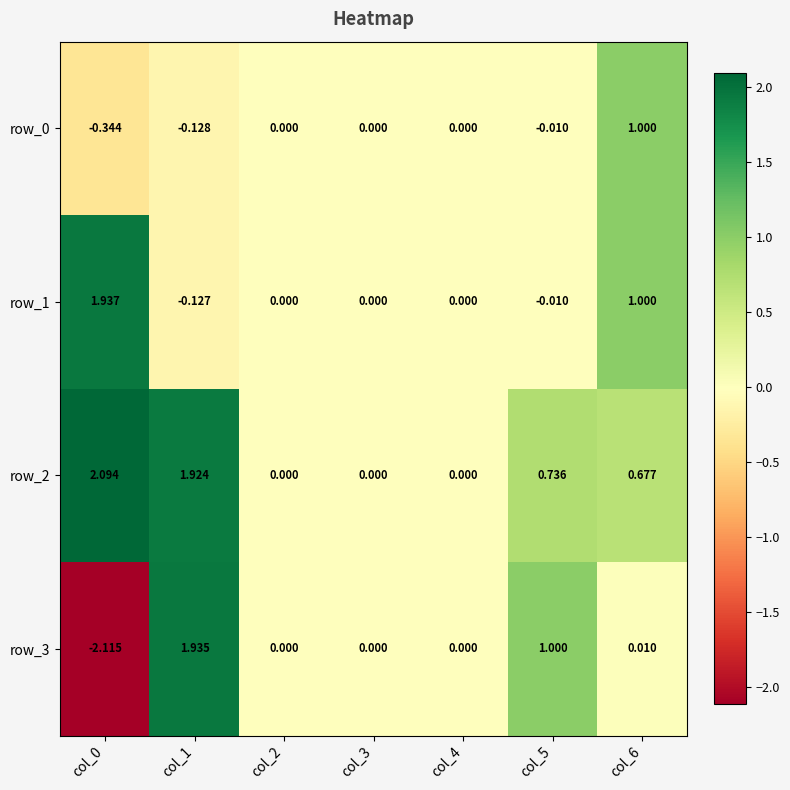

What is the sum of all row_3 values?

0.8